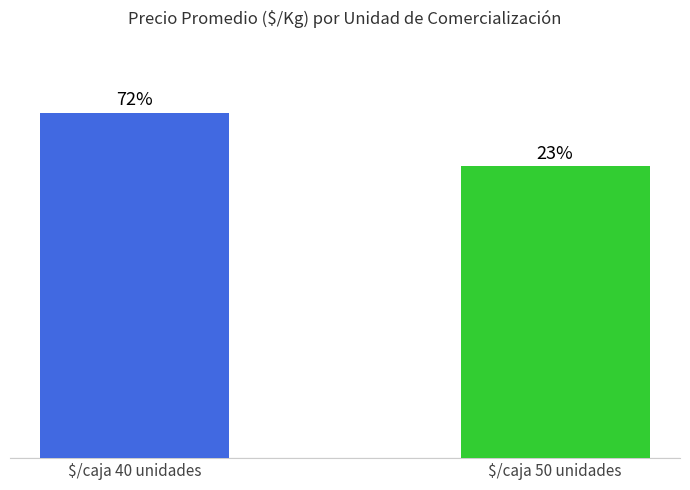

Are the bars grouped side by side (vs. stacked)?

No